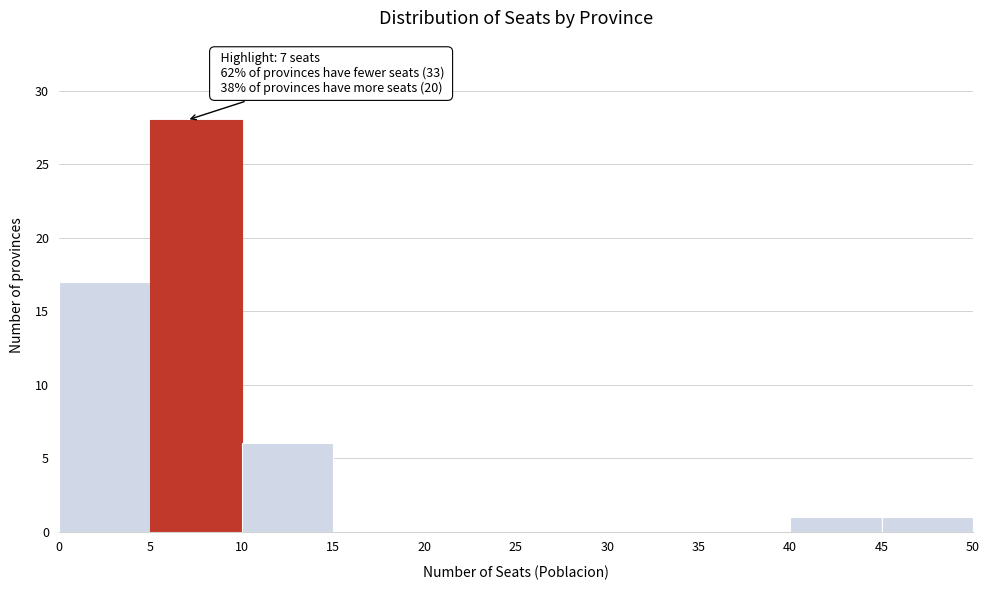

Which range on the x-axis has the tallest bar?

5 to 10